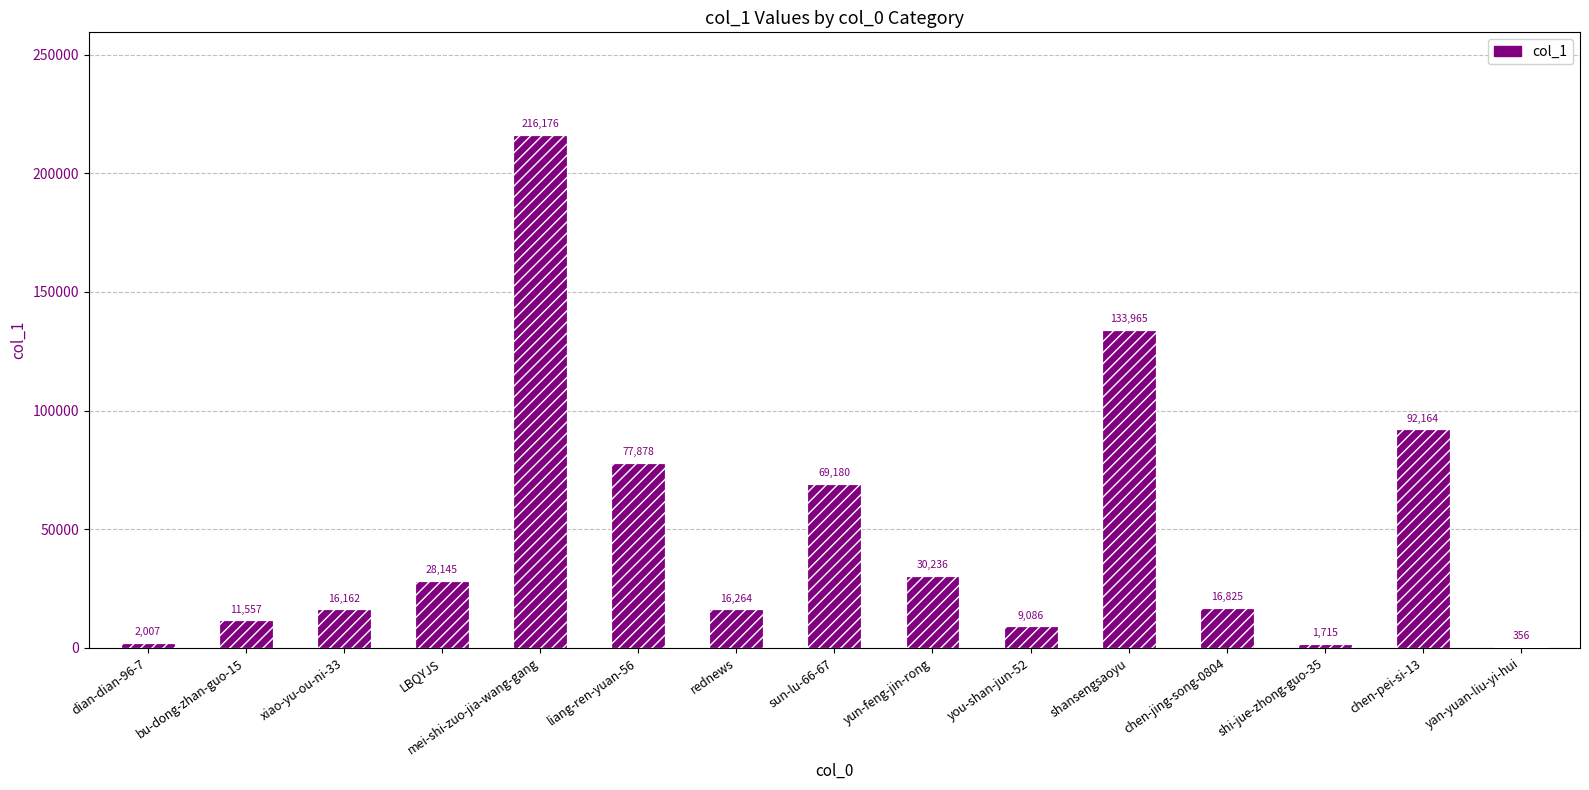

What is the value of the 8th bar from the left?

69180